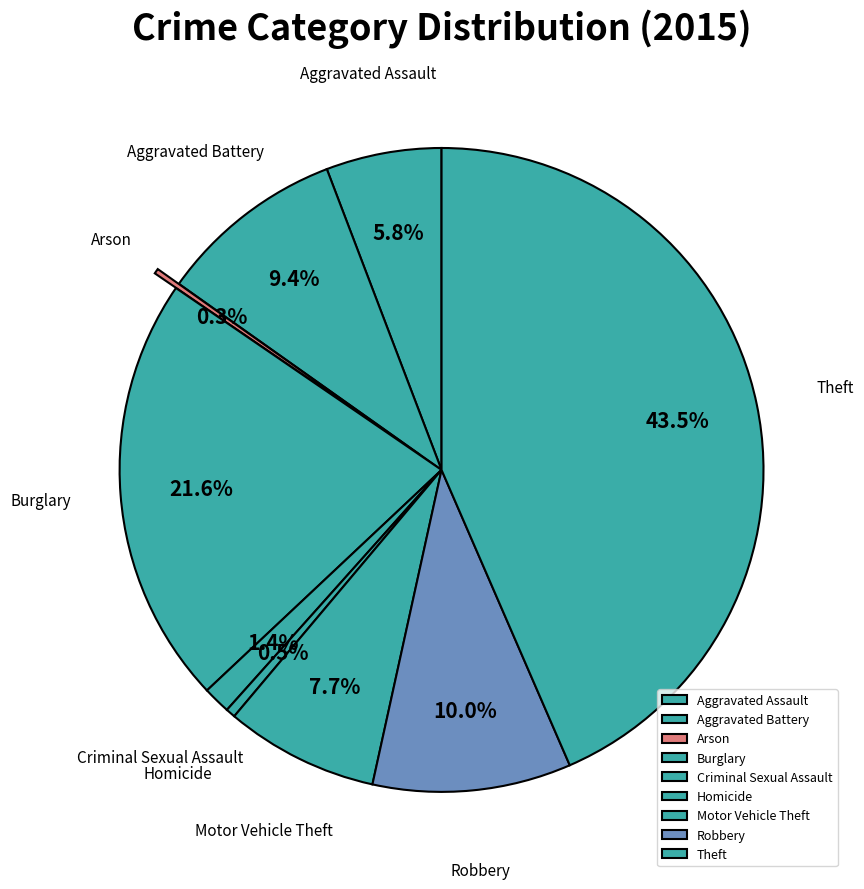

The Criminal Sexual Assault slice represents 1% of the pie. True or false?

True